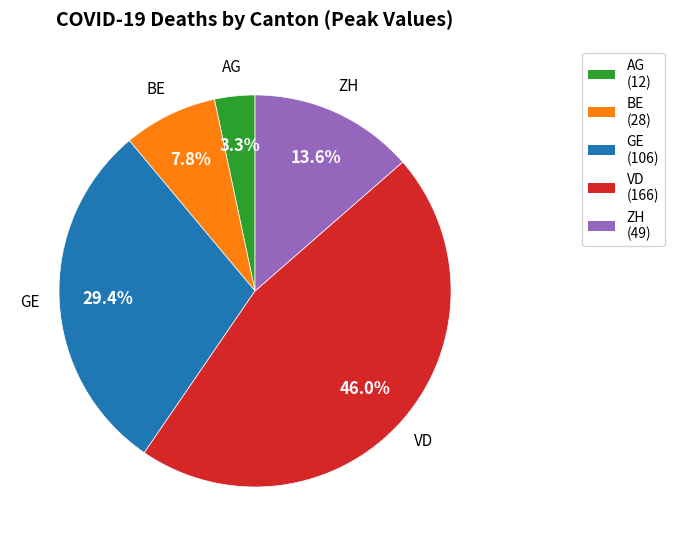

To the nearest percent, what is the difference between the largest and smallest slice percentages?

43%